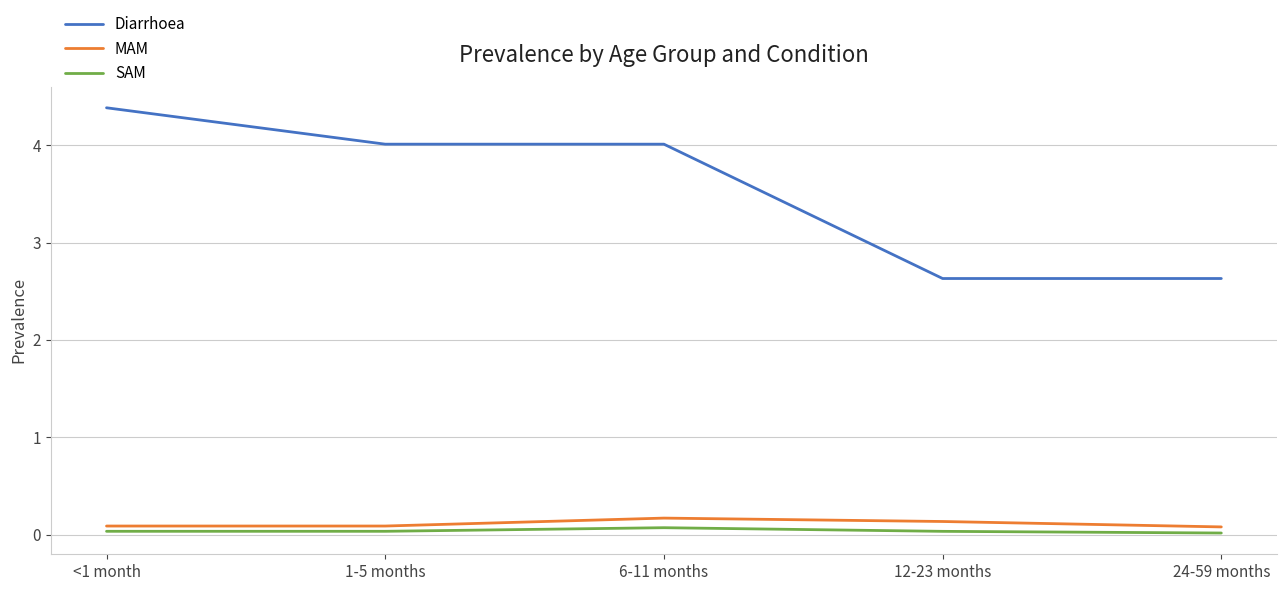

True or false: Diarrhoea has more than 1 points higher than both neighbors.

False